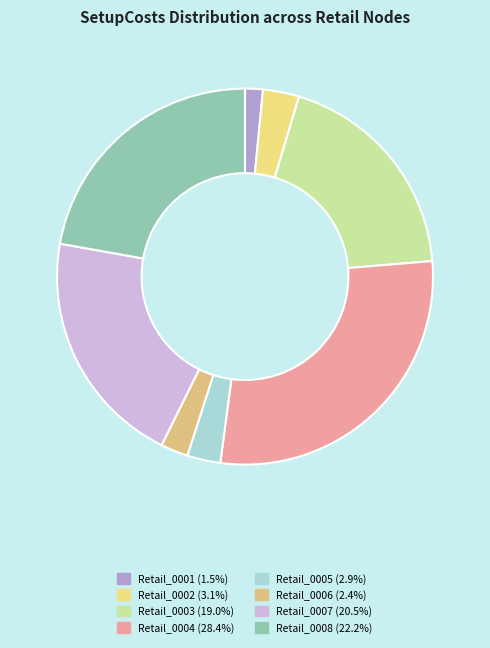

To the nearest percent, what percentage of the pie is Retail_0006?

2%